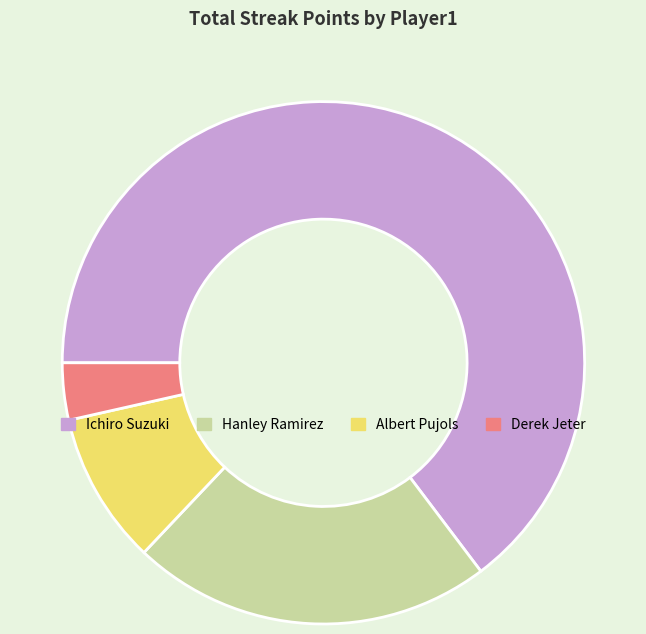

Does any single category account for the majority?

Yes